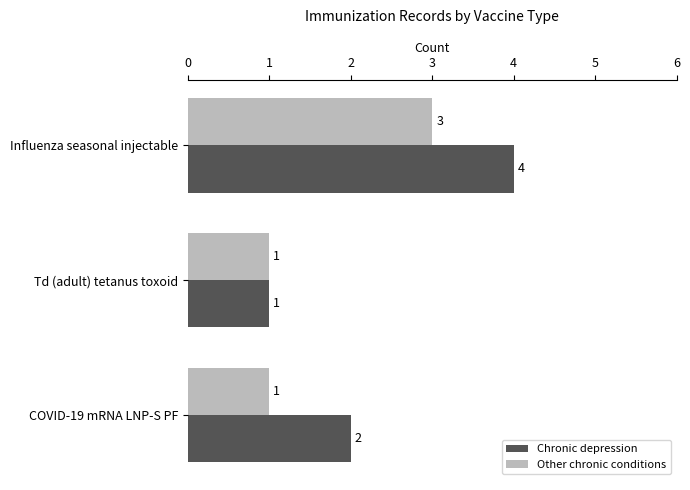

How many values in the Chronic depression series are below 2?

1